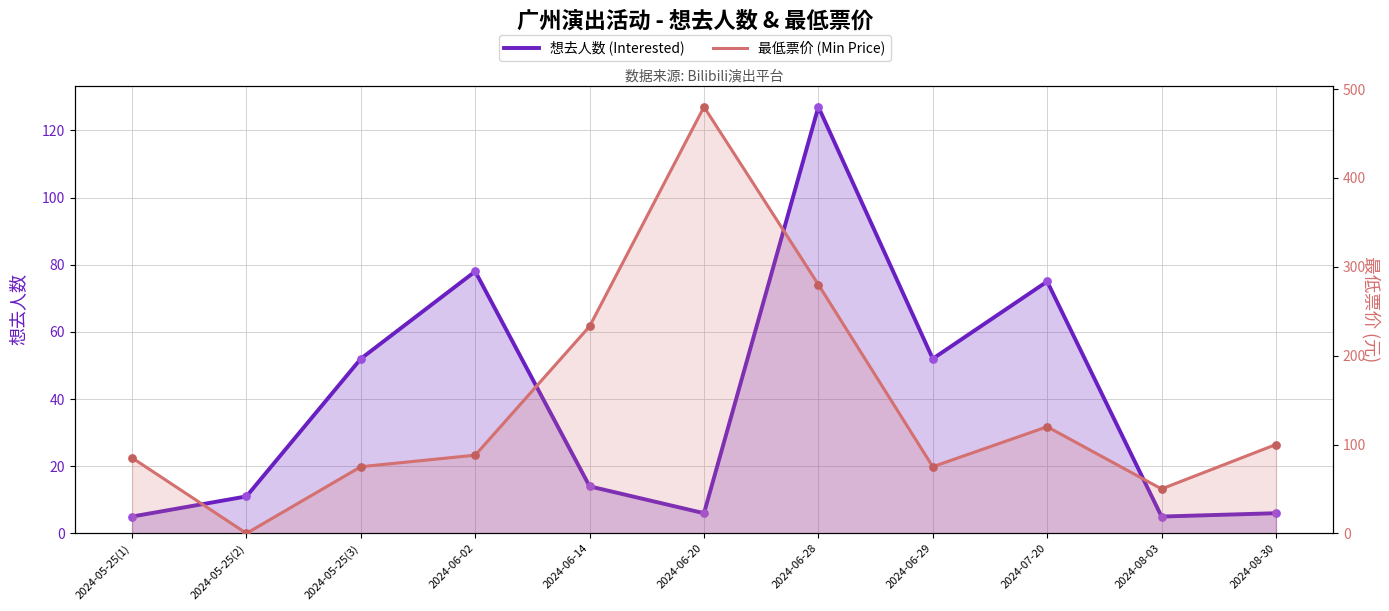

At which category is the sum across all series the highest?

2024-06-20